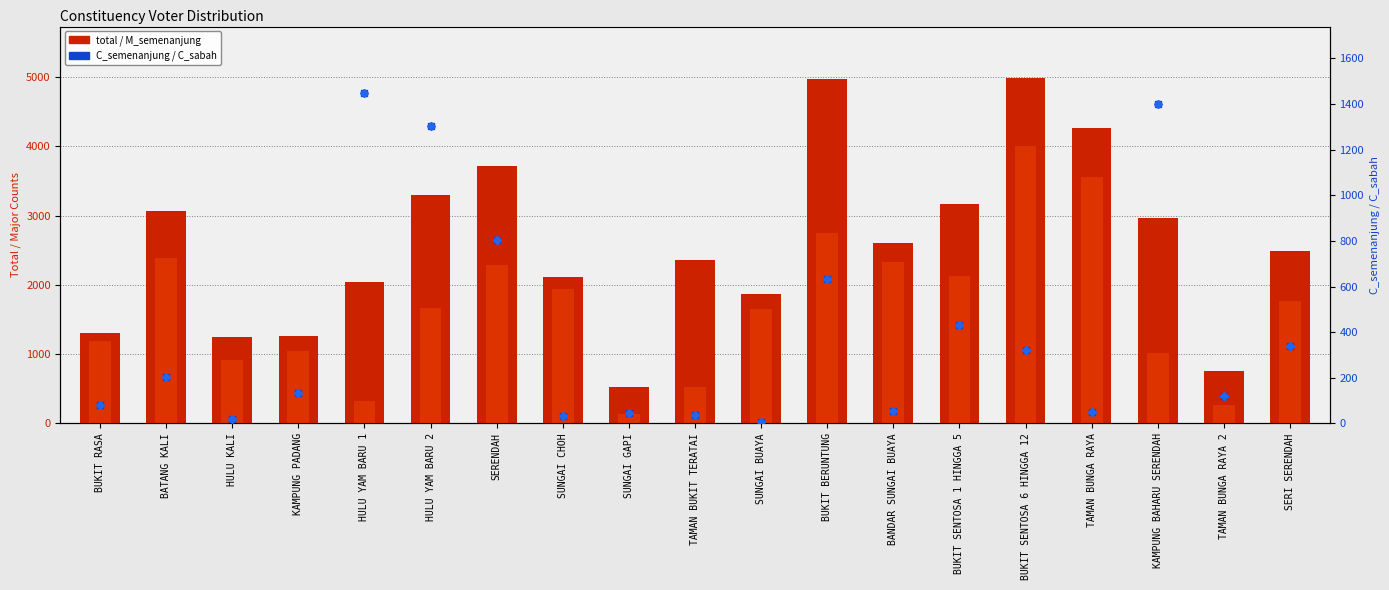

Read the M_semenanjung value at SUNGAI CHOH, to the nearest 10.

1940